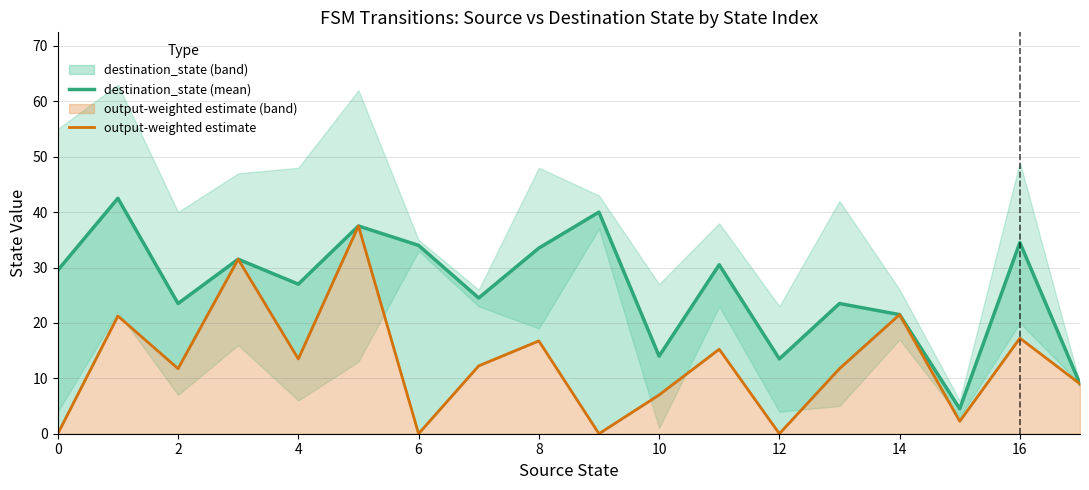

What is the total value across all series at 8?

50.2